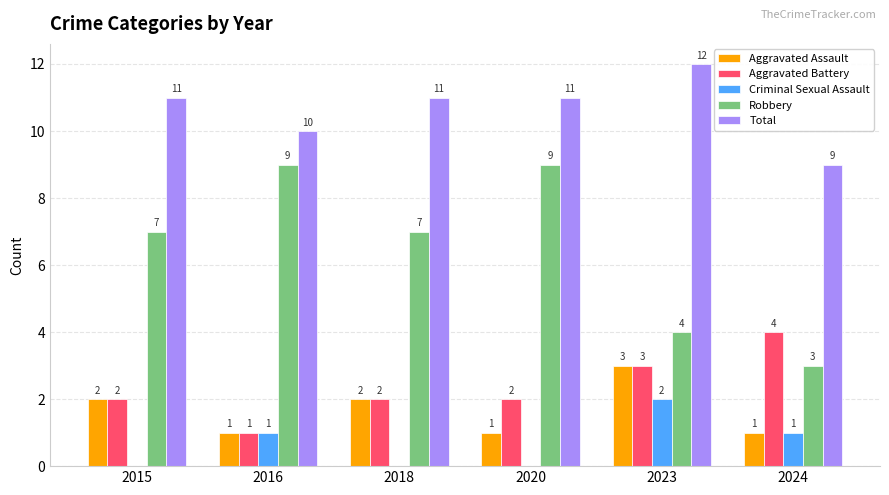

What is the sum of the Criminal Sexual Assault values at 2023 and 2016?

3